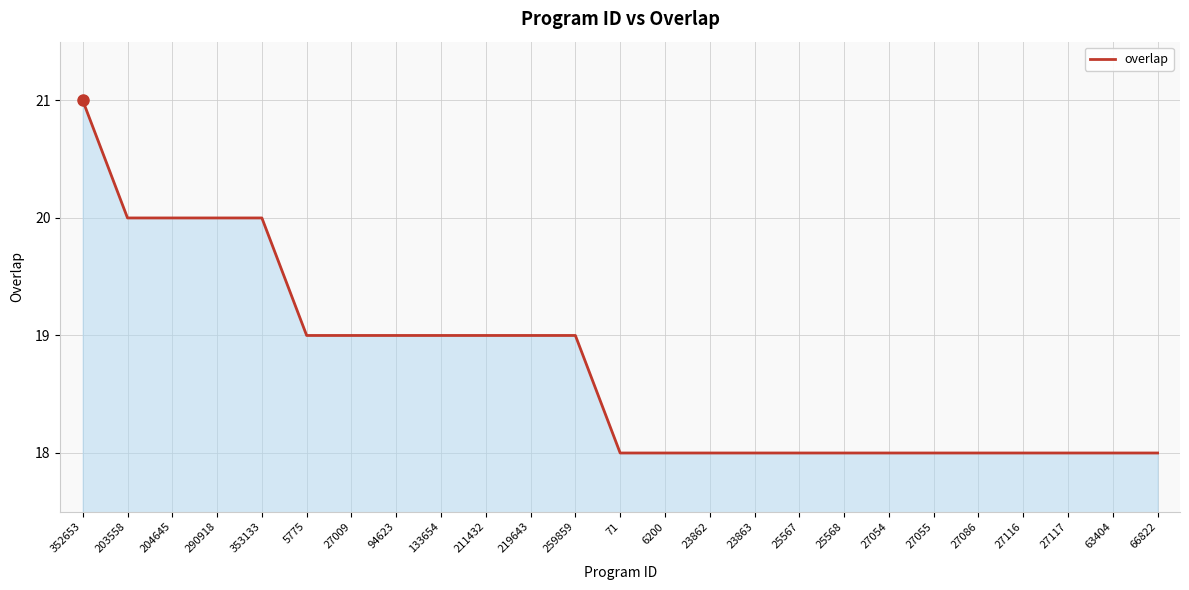

How many categories are shown in the chart?

25